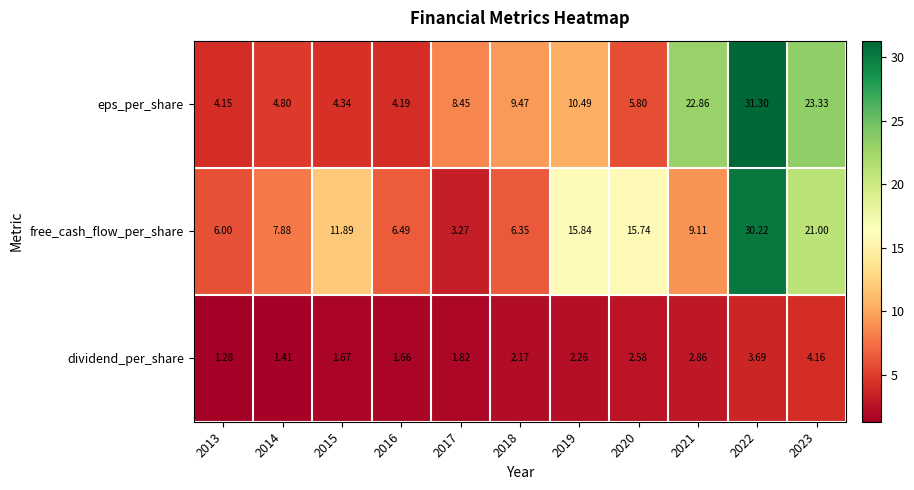

List the series in order of their peak value, highest first.

eps_per_share, free_cash_flow_per_share, dividend_per_share